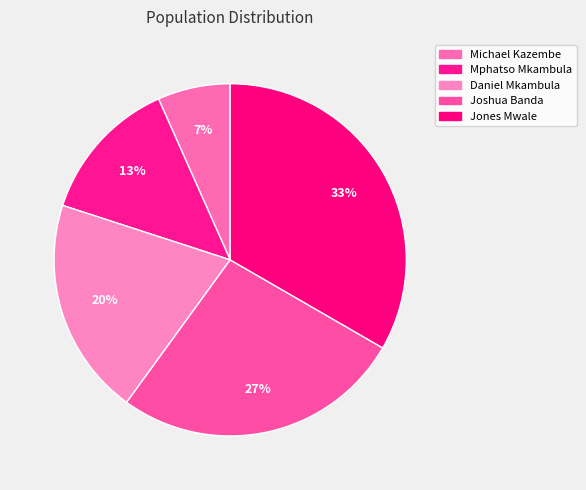

Does Daniel Mkambula account for over 50% of the chart?

No